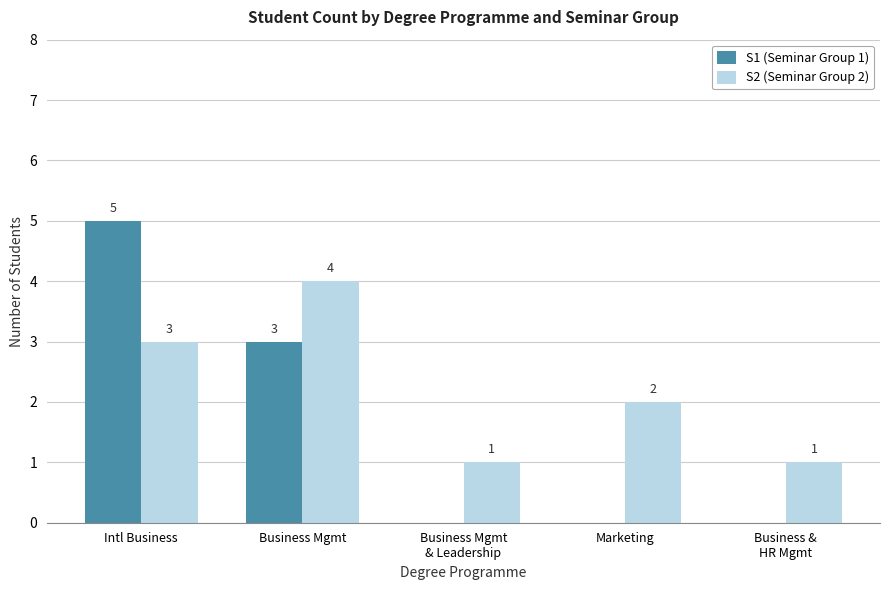

Where does the S2 (Seminar Group 2) series first go above 2?

Intl Business